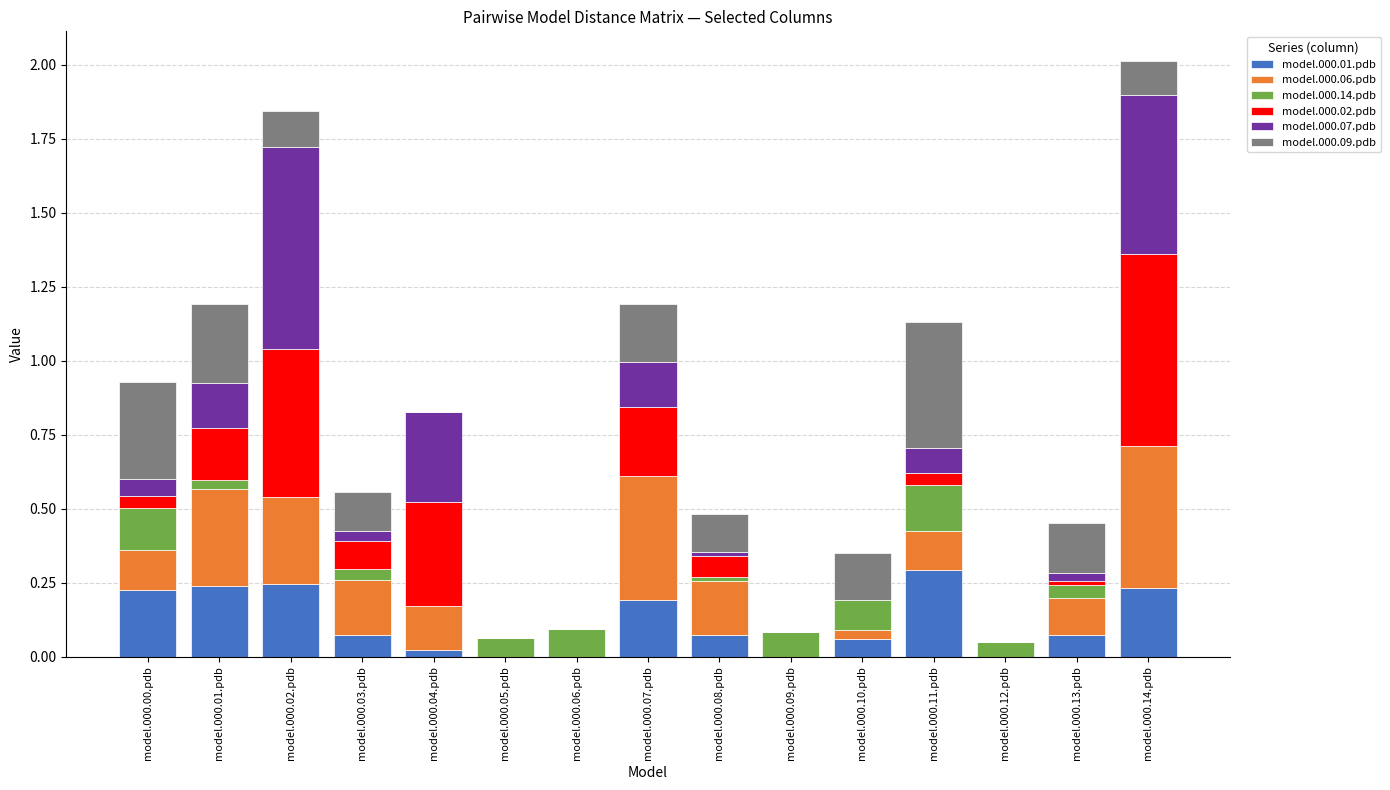

The model.000.01.pdb series shows 0.1 at model.000.12.pdb. True or false?

False